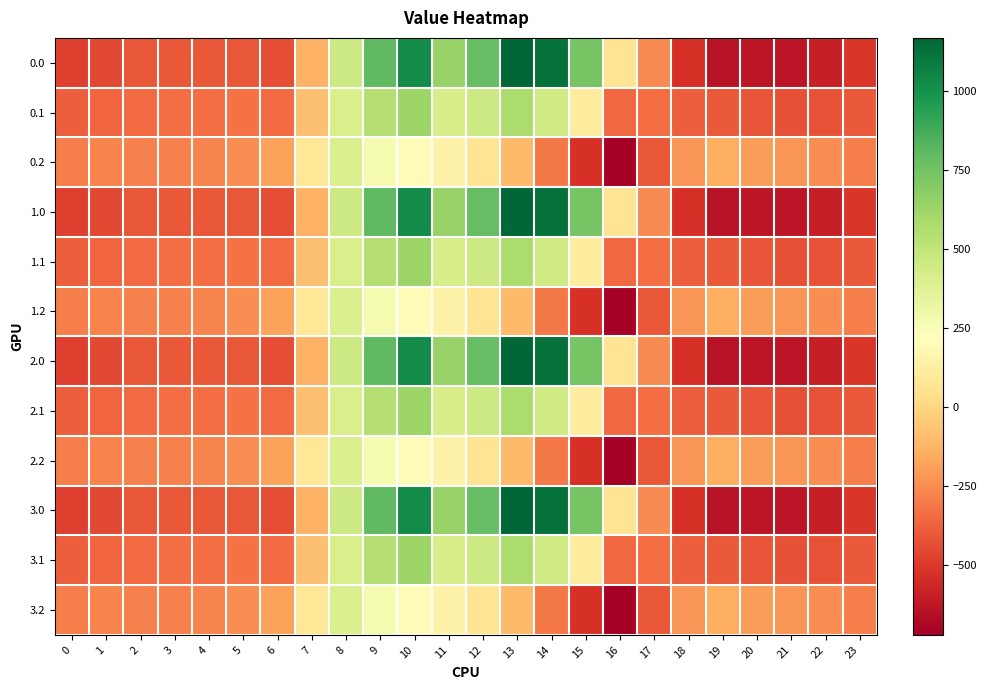

Reading left to right, list all the values displayed in this chart.

0.0: 0=-482.0	1=-449.5	2=-410.3	3=-404.4	4=-404.9	5=-410.8	6=-435.0	7=-136.4	8=454.2	9=804.0	10=1023.2	11=640.9	12=784.4	13=1167.2	14=1128.3	15=739.0	16=67.6	17=-250.3	18=-529.6	19=-644.5	20=-629.9	21=-638.4	22=-592.3	23=-511.3
0.1: 0=-384.6	1=-361.1	2=-347.9	3=-342.7	4=-339.6	5=-329.5	6=-345.2	7=-81.6	8=412.6	9=542.1	10=628.1	11=415.4	12=456.1	13=574.0	14=438.6	15=111.1	16=-353.7	17=-340.1	18=-388.5	19=-399.7	20=-414.5	21=-432.4	22=-419.9	23=-399.4
0.2: 0=-287.1	1=-272.7	2=-285.5	3=-281.0	4=-274.4	5=-248.1	6=-187.1	7=77.9	8=407.2	9=271.1	10=202.5	11=149.1	12=65.2	13=-104.4	14=-301.9	15=-522.2	16=-721.2	17=-409.5	18=-223.1	19=-151.1	20=-199.2	21=-226.4	22=-247.4	23=-287.5
1.0: 0=-482.0	1=-449.5	2=-410.3	3=-404.4	4=-404.9	5=-410.8	6=-435.0	7=-136.4	8=454.2	9=804.0	10=1023.2	11=640.9	12=784.4	13=1167.2	14=1128.3	15=739.0	16=67.6	17=-250.3	18=-529.6	19=-644.5	20=-629.9	21=-638.4	22=-592.3	23=-511.3
1.1: 0=-384.6	1=-361.1	2=-347.9	3=-342.7	4=-339.6	5=-329.5	6=-345.2	7=-81.6	8=412.6	9=542.1	10=628.1	11=415.4	12=456.1	13=574.0	14=438.6	15=111.1	16=-353.7	17=-340.1	18=-388.5	19=-399.7	20=-414.5	21=-432.4	22=-419.9	23=-399.4
1.2: 0=-287.1	1=-272.7	2=-285.5	3=-281.0	4=-274.4	5=-248.1	6=-187.1	7=77.9	8=407.2	9=271.1	10=202.5	11=149.1	12=65.2	13=-104.4	14=-301.9	15=-522.2	16=-721.2	17=-409.5	18=-223.1	19=-151.1	20=-199.2	21=-226.4	22=-247.4	23=-287.5
2.0: 0=-482.0	1=-449.5	2=-410.3	3=-404.4	4=-404.9	5=-410.8	6=-435.0	7=-136.4	8=454.2	9=804.0	10=1023.2	11=640.9	12=784.4	13=1167.2	14=1128.3	15=739.0	16=67.6	17=-250.3	18=-529.6	19=-644.5	20=-629.9	21=-638.4	22=-592.3	23=-511.3
2.1: 0=-384.6	1=-361.1	2=-347.9	3=-342.7	4=-339.6	5=-329.5	6=-345.2	7=-81.6	8=412.6	9=542.1	10=628.1	11=415.4	12=456.1	13=574.0	14=438.6	15=111.1	16=-353.7	17=-340.1	18=-388.5	19=-399.7	20=-414.5	21=-432.4	22=-419.9	23=-399.4
2.2: 0=-287.1	1=-272.7	2=-285.5	3=-281.0	4=-274.4	5=-248.1	6=-187.1	7=77.9	8=407.2	9=271.1	10=202.5	11=149.1	12=65.2	13=-104.4	14=-301.9	15=-522.2	16=-721.2	17=-409.5	18=-223.1	19=-151.1	20=-199.2	21=-226.4	22=-247.4	23=-287.5
3.0: 0=-482.0	1=-449.5	2=-410.3	3=-404.4	4=-404.9	5=-410.8	6=-435.0	7=-136.4	8=454.2	9=804.0	10=1023.2	11=640.9	12=784.4	13=1167.2	14=1128.3	15=739.0	16=67.6	17=-250.3	18=-529.6	19=-644.5	20=-629.9	21=-638.4	22=-592.3	23=-511.3
3.1: 0=-384.6	1=-361.1	2=-347.9	3=-342.7	4=-339.6	5=-329.5	6=-345.2	7=-81.6	8=412.6	9=542.1	10=628.1	11=415.4	12=456.1	13=574.0	14=438.6	15=111.1	16=-353.7	17=-340.1	18=-388.5	19=-399.7	20=-414.5	21=-432.4	22=-419.9	23=-399.4
3.2: 0=-287.1	1=-272.7	2=-285.5	3=-281.0	4=-274.4	5=-248.1	6=-187.1	7=77.9	8=407.2	9=271.1	10=202.5	11=149.1	12=65.2	13=-104.4	14=-301.9	15=-522.2	16=-721.2	17=-409.5	18=-223.1	19=-151.1	20=-199.2	21=-226.4	22=-247.4	23=-287.5